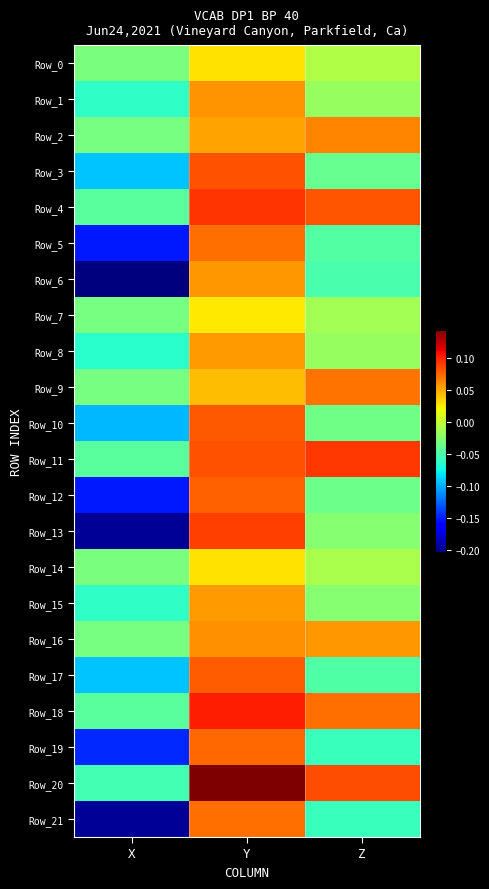

List the series in order of their peak value, lowest first.

Row_7, Row_14, Row_0, Row_8, Row_15, Row_6, Row_1, Row_16, Row_2, Row_9, Row_5, Row_21, Row_19, Row_12, Row_17, Row_10, Row_3, Row_13, Row_11, Row_4, Row_18, Row_20